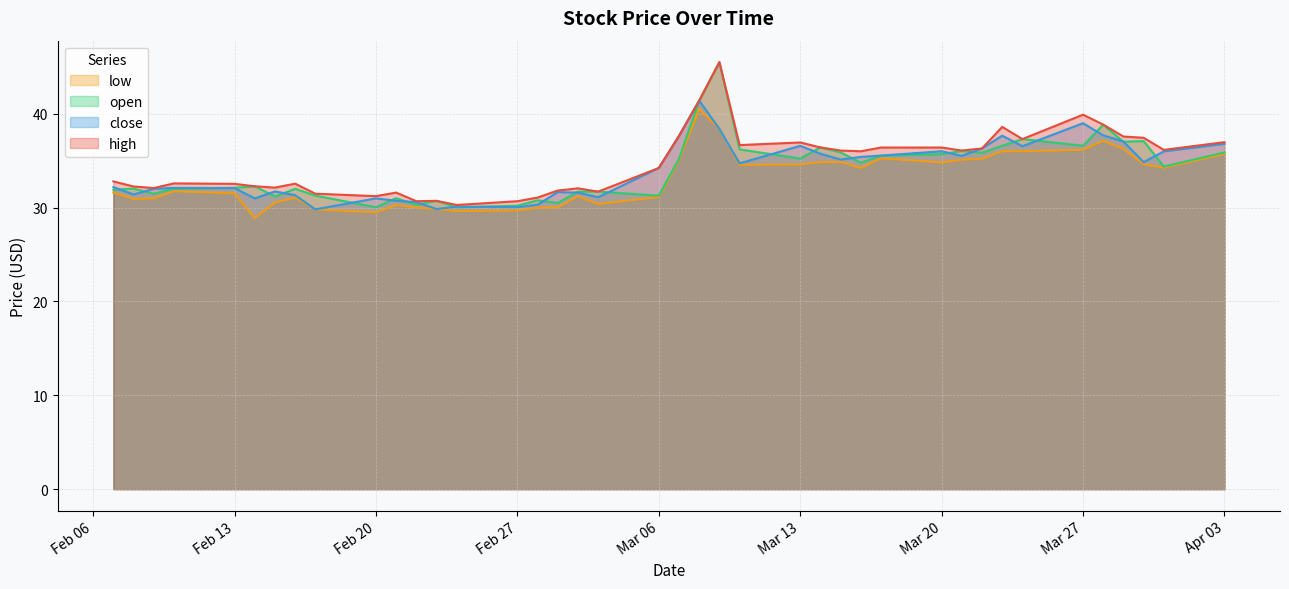

What is the smallest value displayed?

28.9